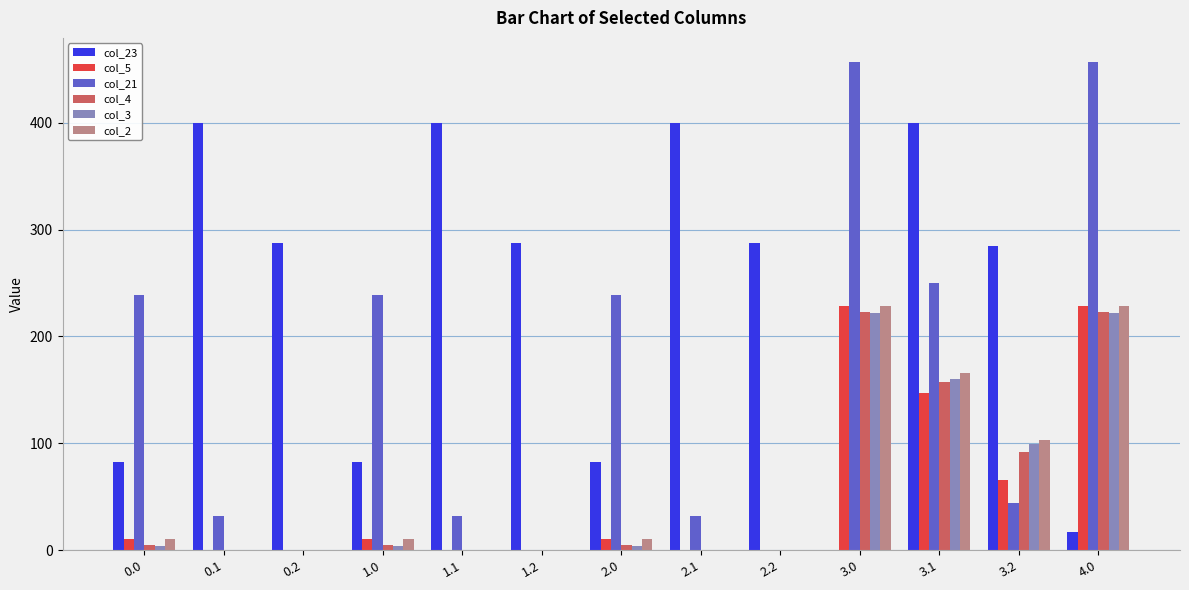

What value does the col_23 series have at 3.1?

399.4